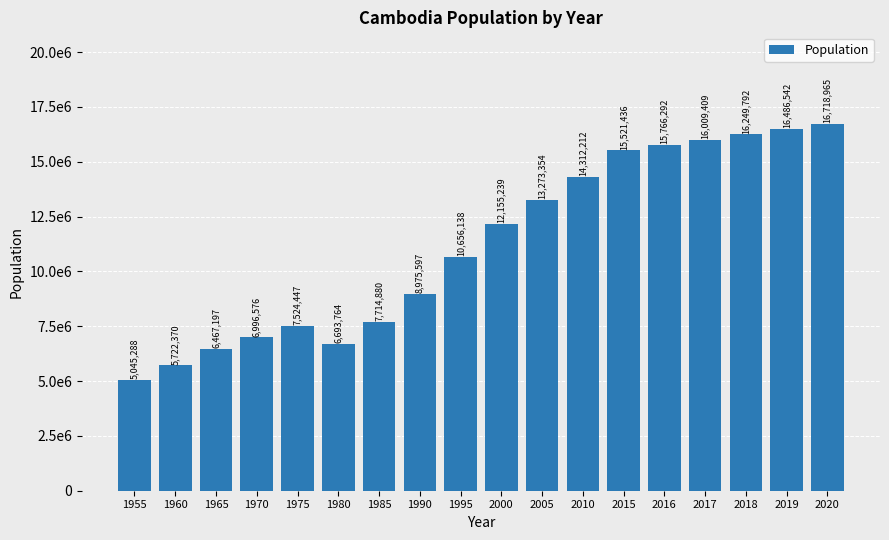

Are the bars horizontal?

No